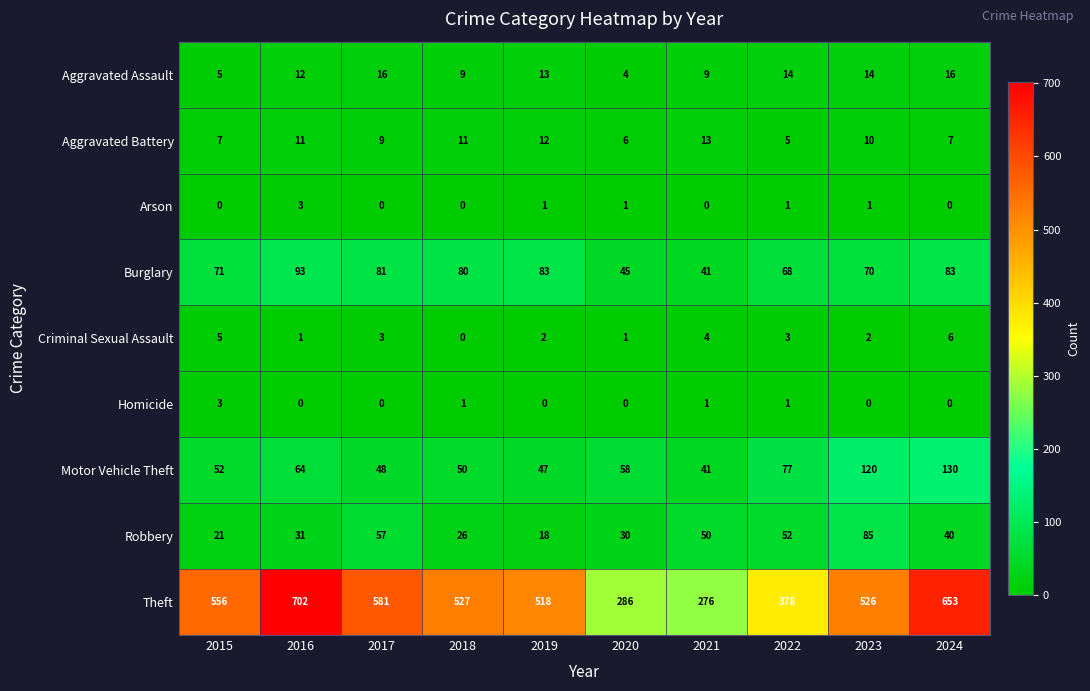

Between 2021 and 2024, which series saw the biggest shift?

Theft